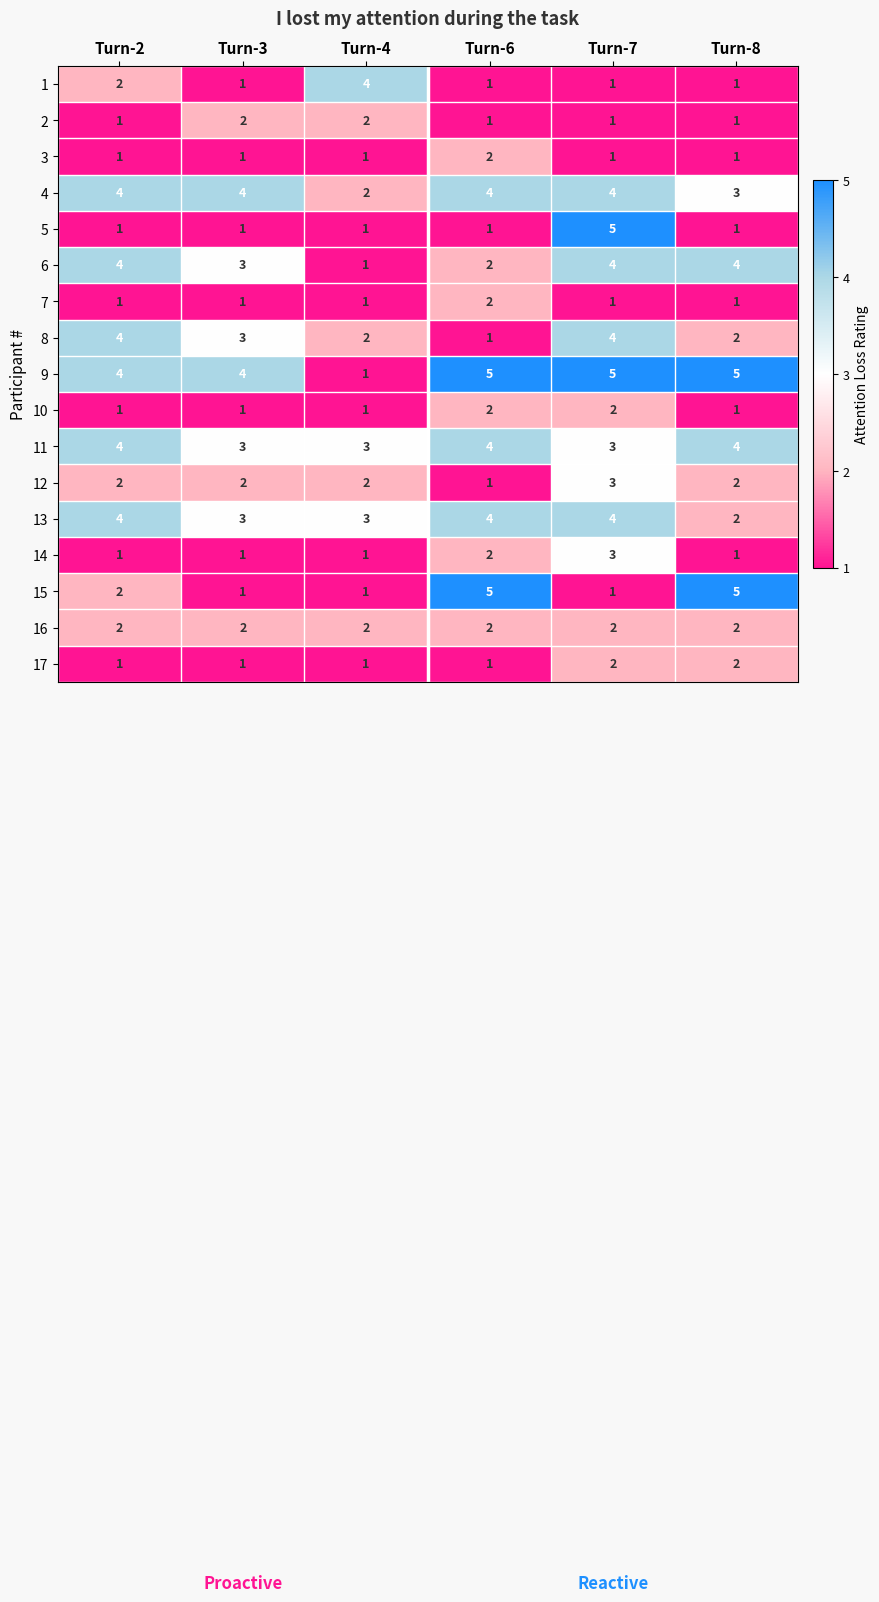

True or false: 15 has a value of 1 at Turn-4.

True